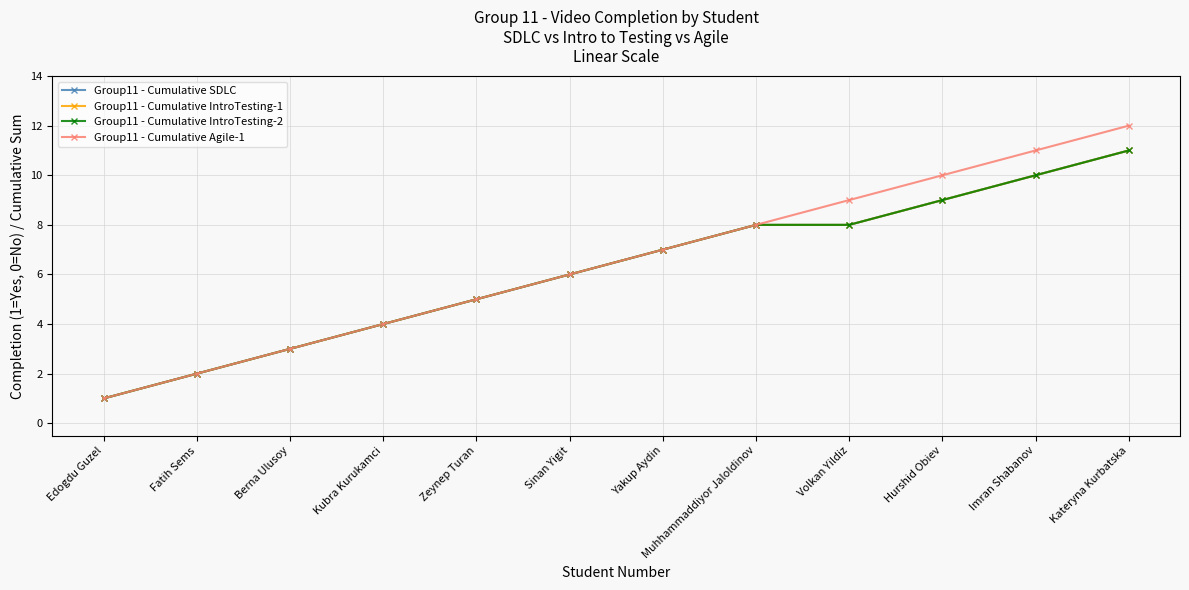

What is the minimum value shown in the chart?

1